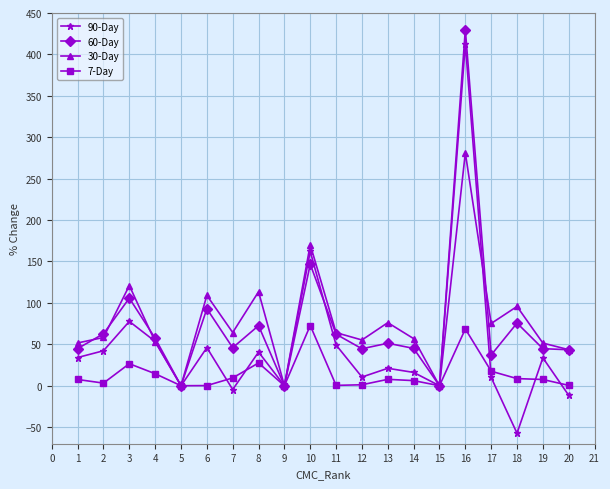

How many interior local peaks does the 60-Day series have?

7